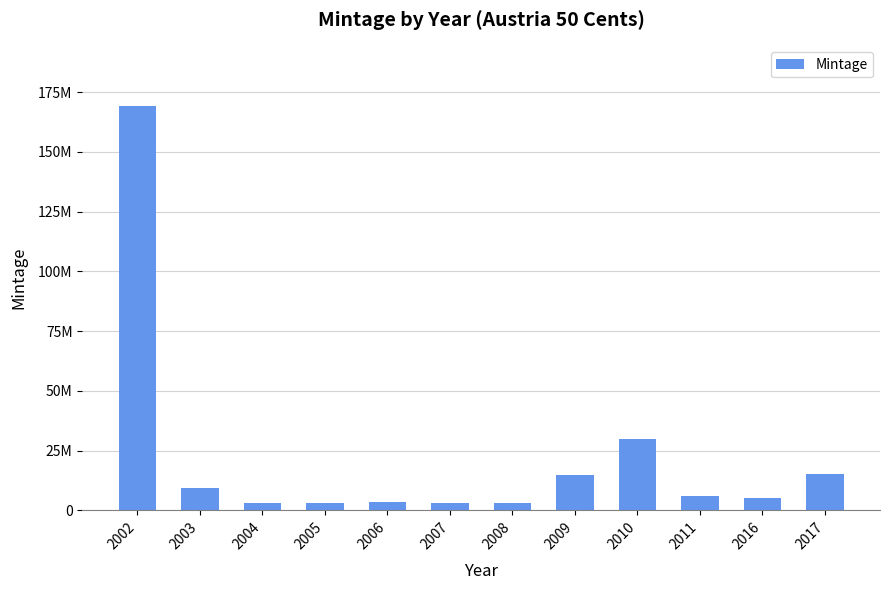

Is it true that the value at 2016 is 5060000?

True